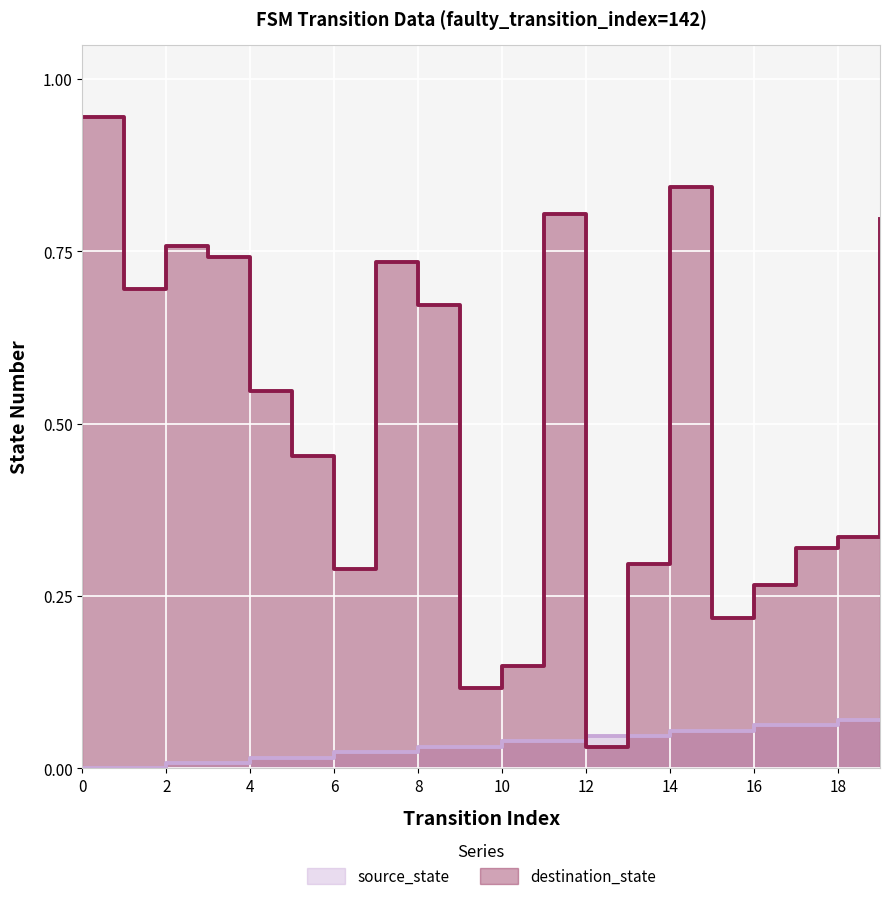

How many lines are shown in the chart?

2